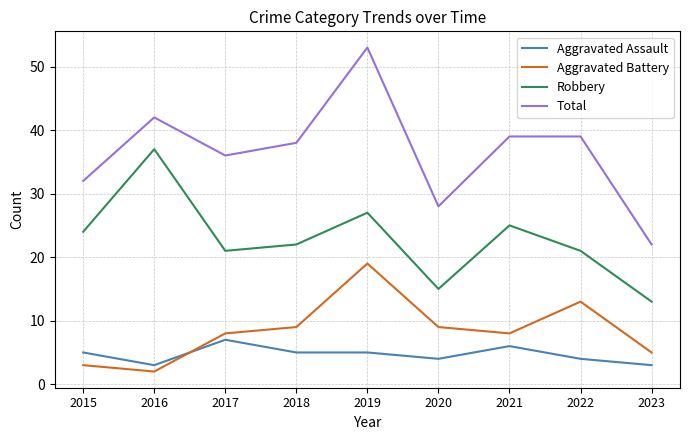

True or false: Total and Robbery cross at least once.

False